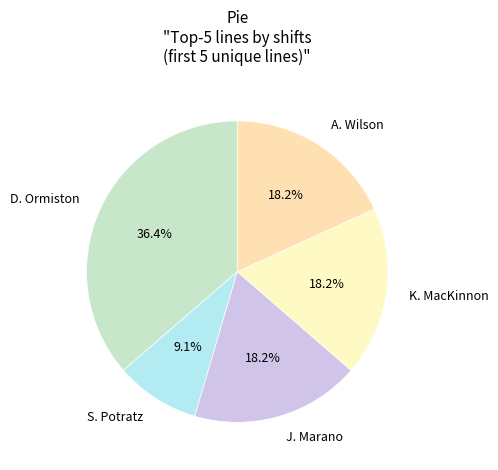

To the nearest percent, what is the difference between the largest and smallest slice percentages?

27%